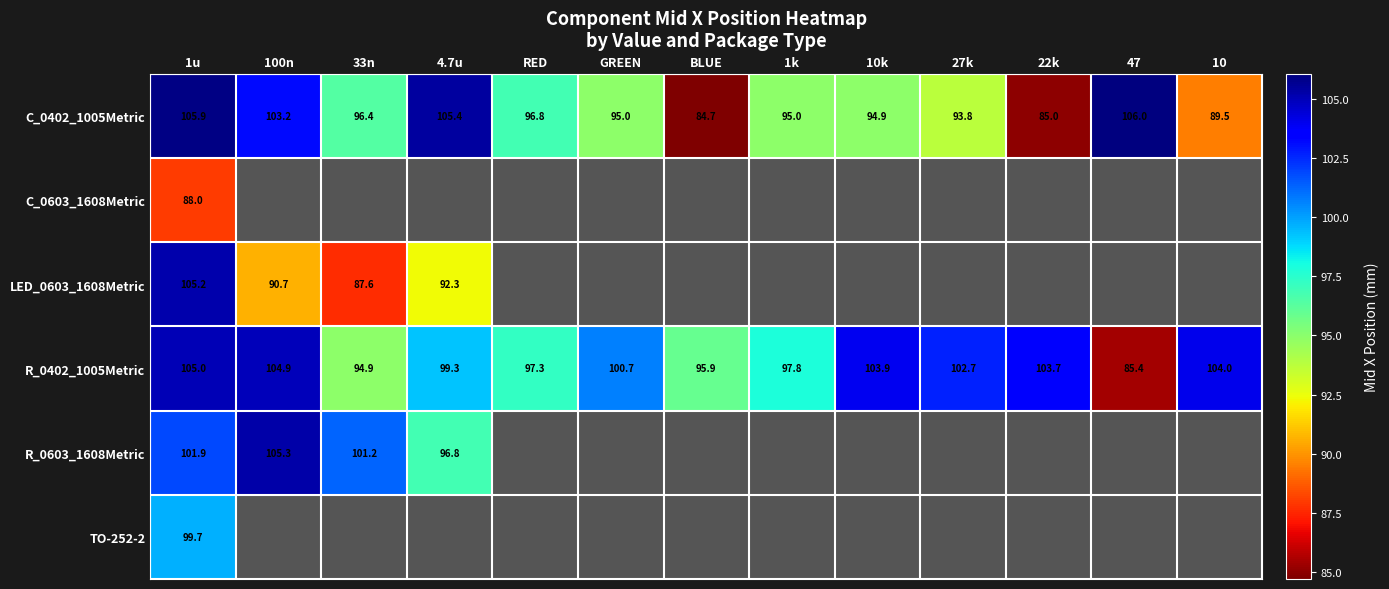

Which has a higher value, 4.7u or BLUE?

4.7u